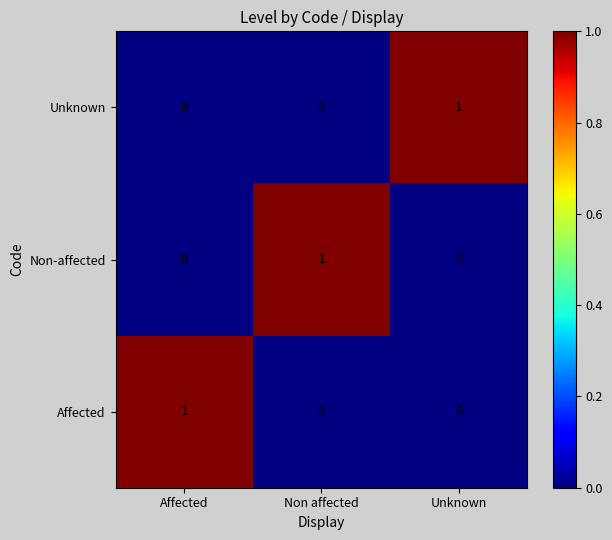

Reading left to right, list all the values displayed in this chart.

Unknown: Affected=0	Non affected=0	Unknown=1
Non-affected: Affected=0	Non affected=1	Unknown=0
Affected: Affected=1	Non affected=0	Unknown=0